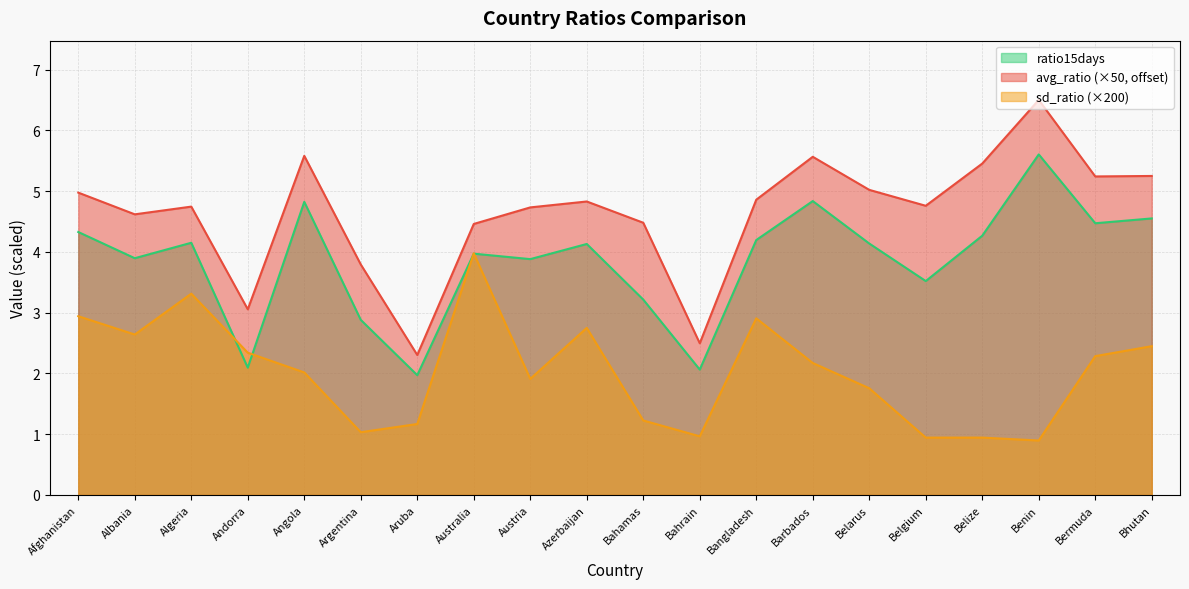

True or false: avg_ratio has a value of 2.5 at Bahrain.

True